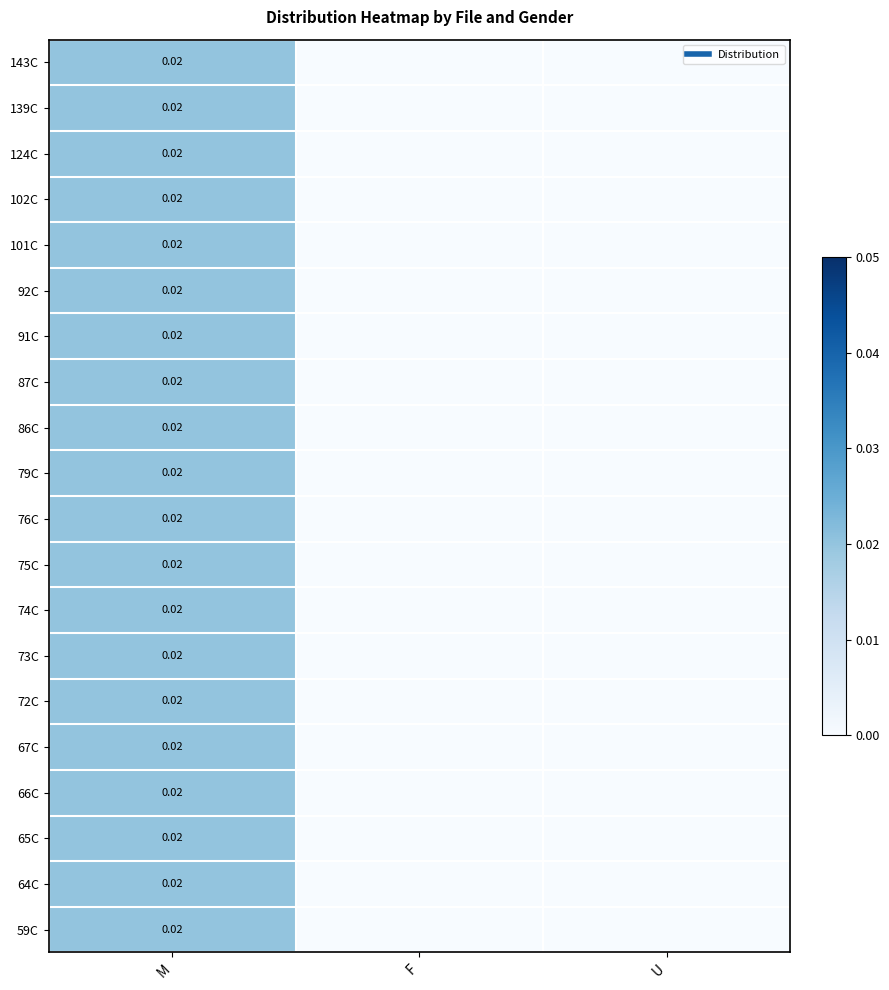

List the series in order of their peak value, highest first.

143C, 139C, 124C, 102C, 101C, 92C, 91C, 87C, 86C, 79C, 76C, 75C, 74C, 73C, 72C, 67C, 66C, 65C, 64C, 59C